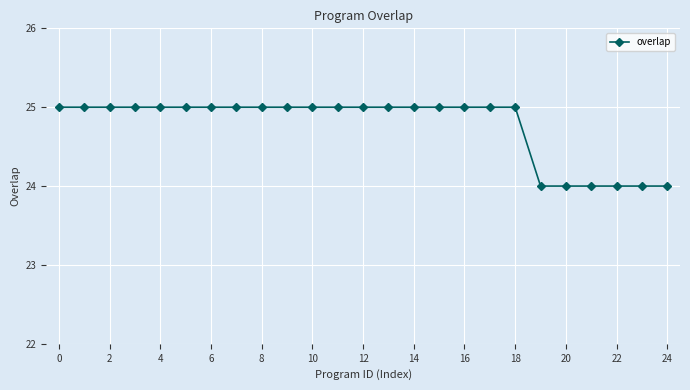

What is the sum of all values?

619